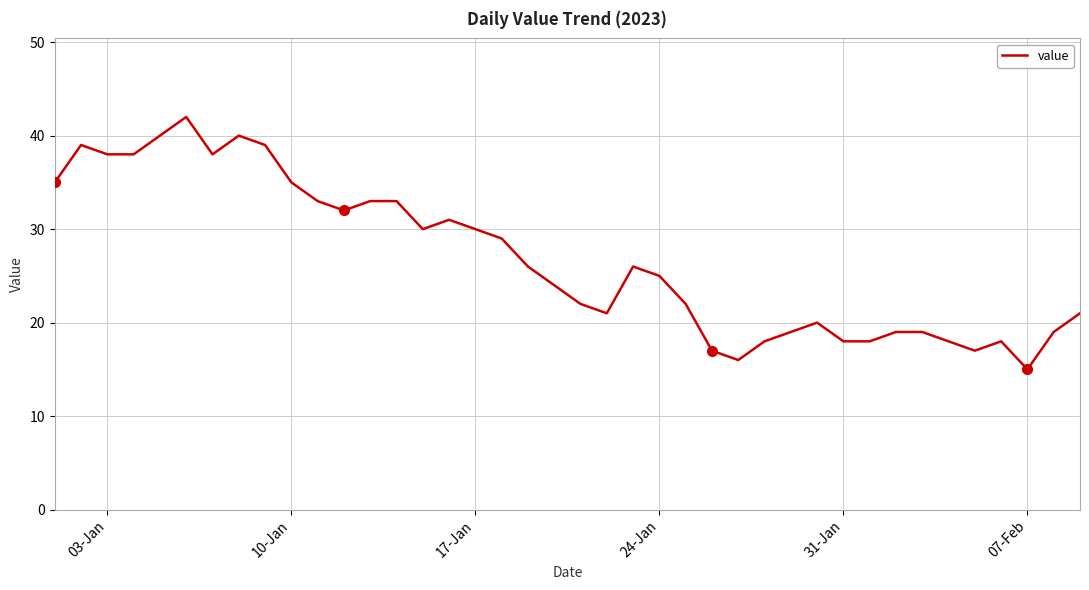

Does the chart have visible grid lines?

Yes